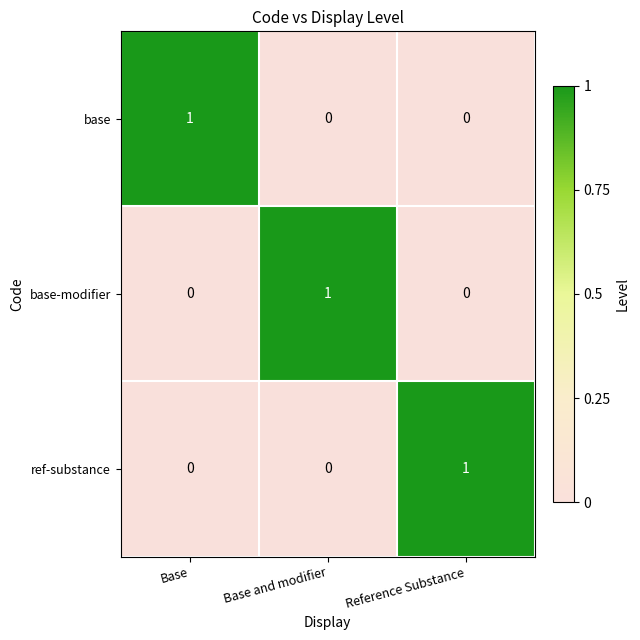

What is the spread (max minus min) of values at Base?

1